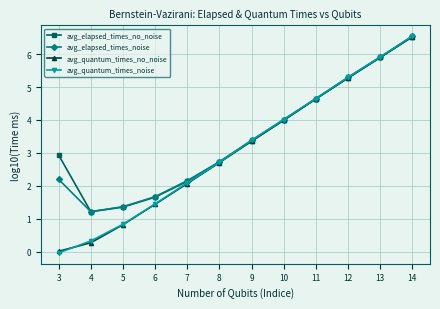

Rank the categories by avg_quantum_times_noise value from highest to lowest.

14, 13, 12, 11, 10, 9, 8, 7, 6, 5, 4, 3